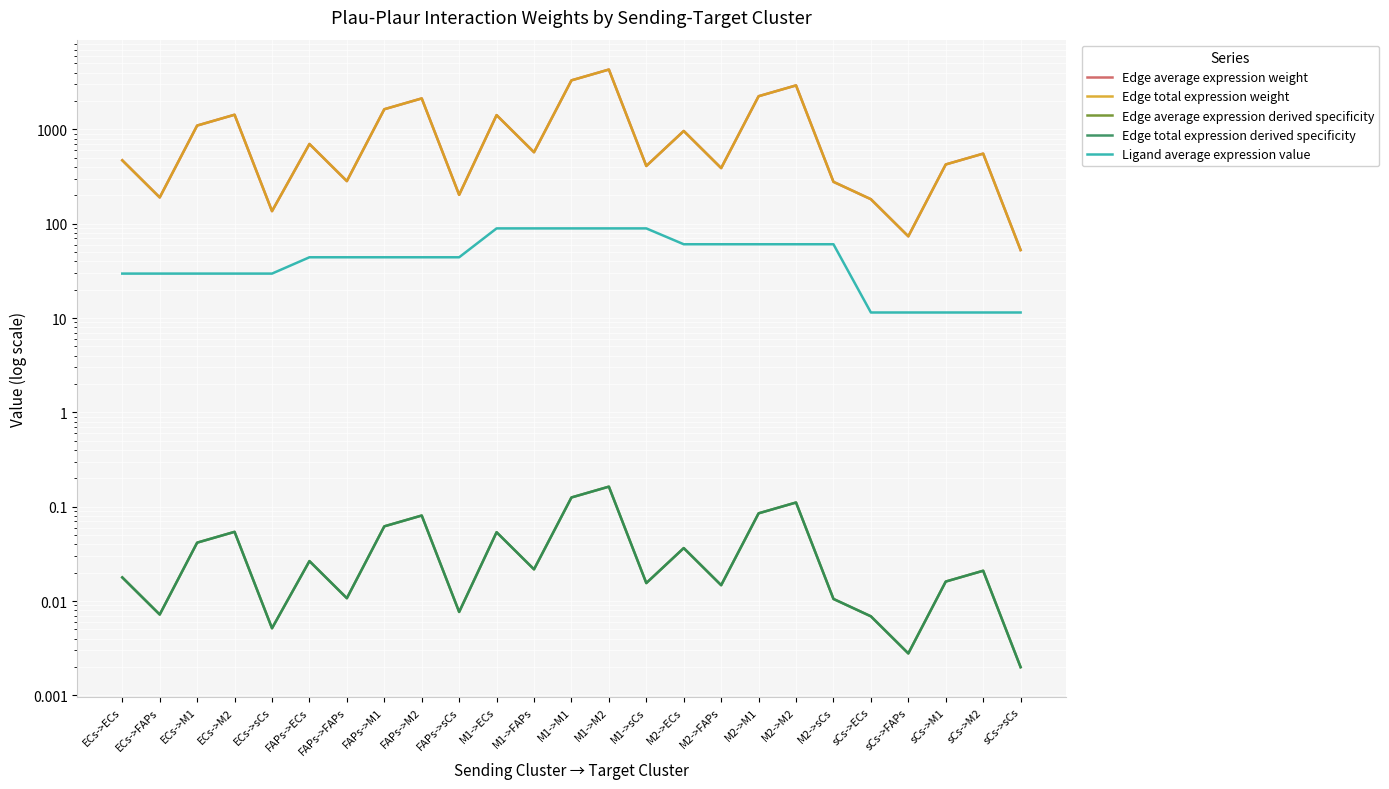

What position from the left is ECs->M2?

4